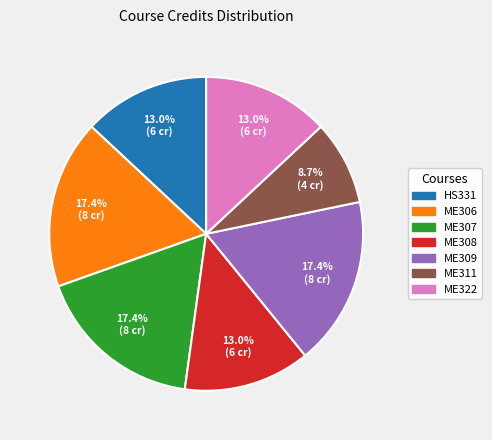

Does HS331 account for over 50% of the chart?

No